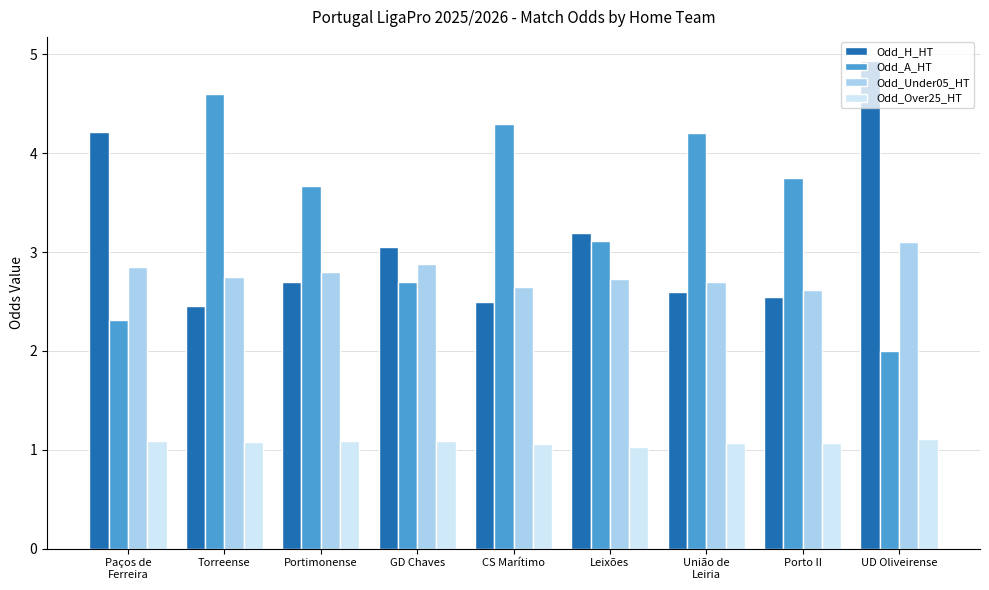

Read the Odd_H_HT value at UD Oliveirense.

4.9